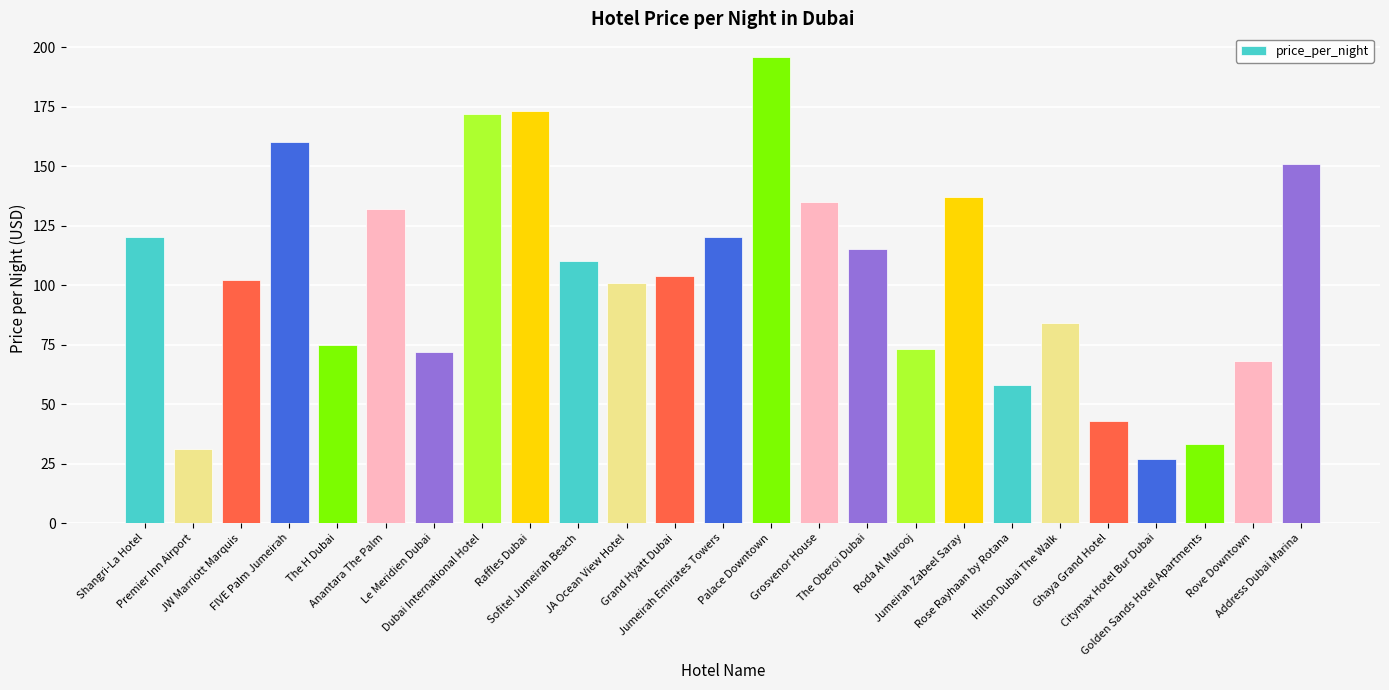

Is it true that the value at JA Ocean View Hotel is 139?

False